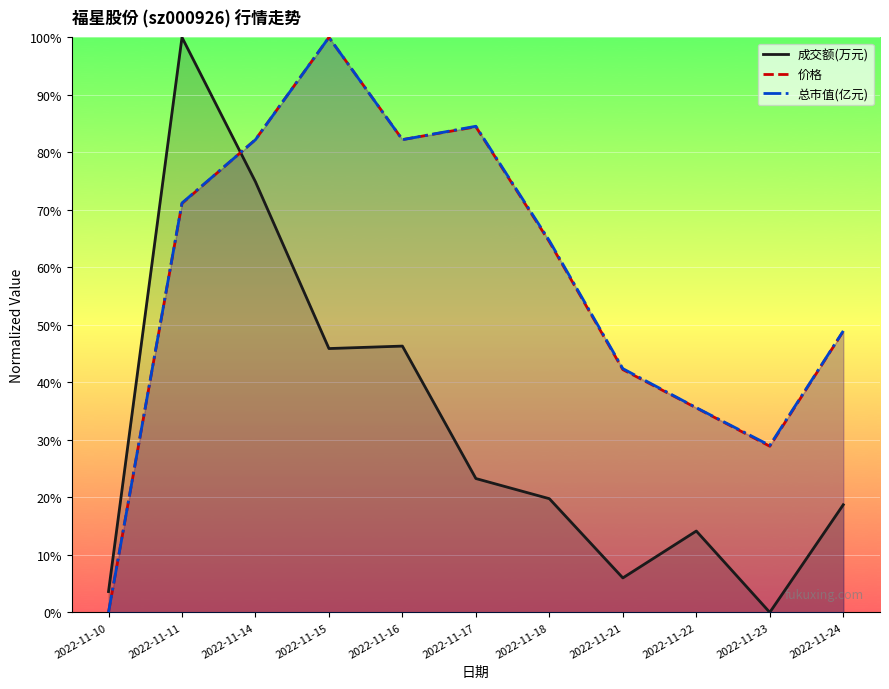

What is the average value of the 成交额(万元) series?

32.1